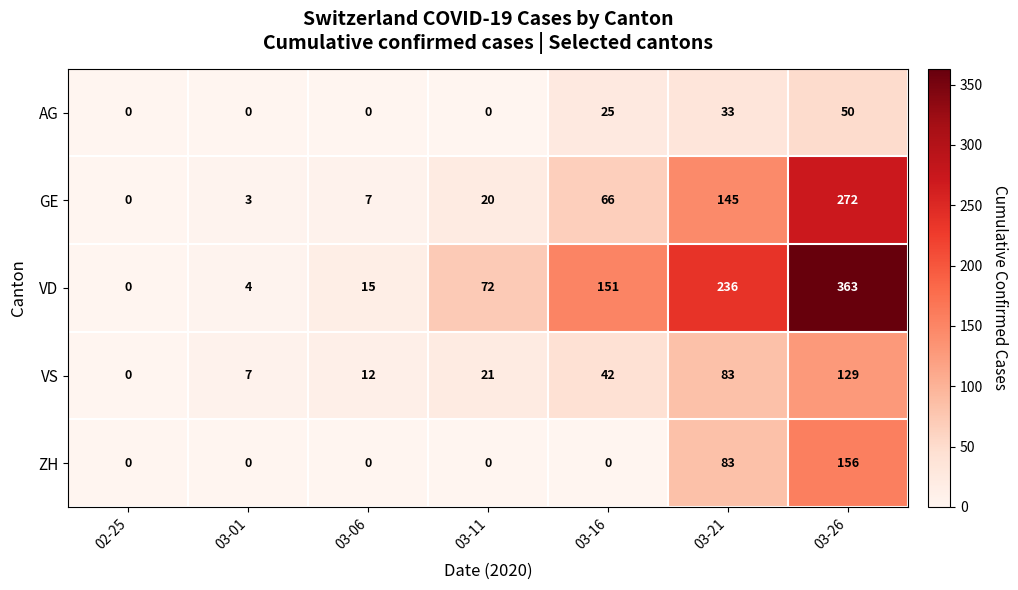

The GE series shows 20 at 03-11. True or false?

True